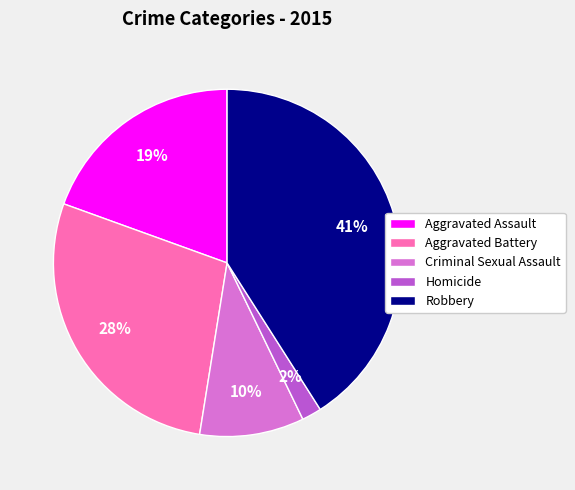

What is the ratio of the value at Homicide to the value at Aggravated Battery?

0.1